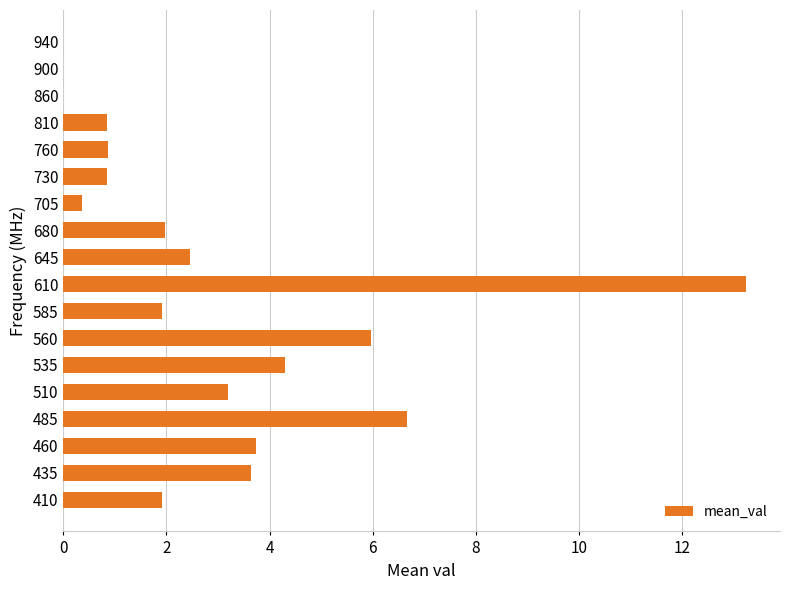

Which label corresponds to the largest value in the chart?

610